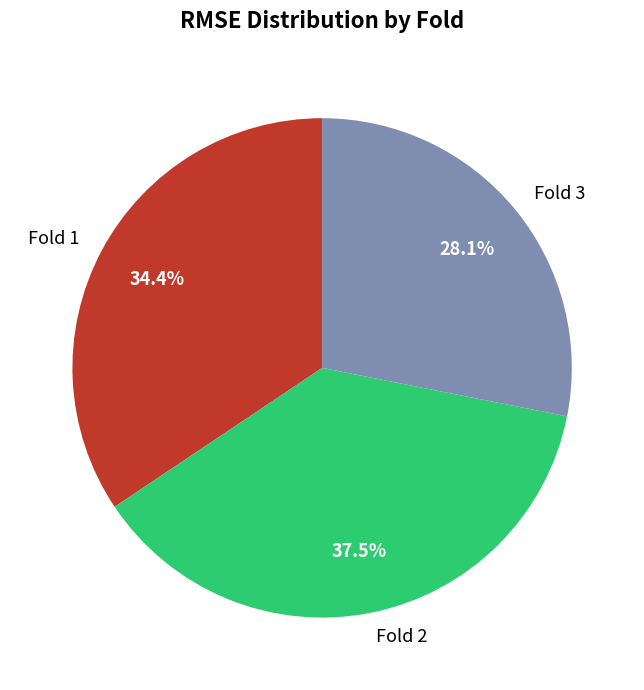

What is the total percentage of Fold 2 and Fold 3?

65.6%